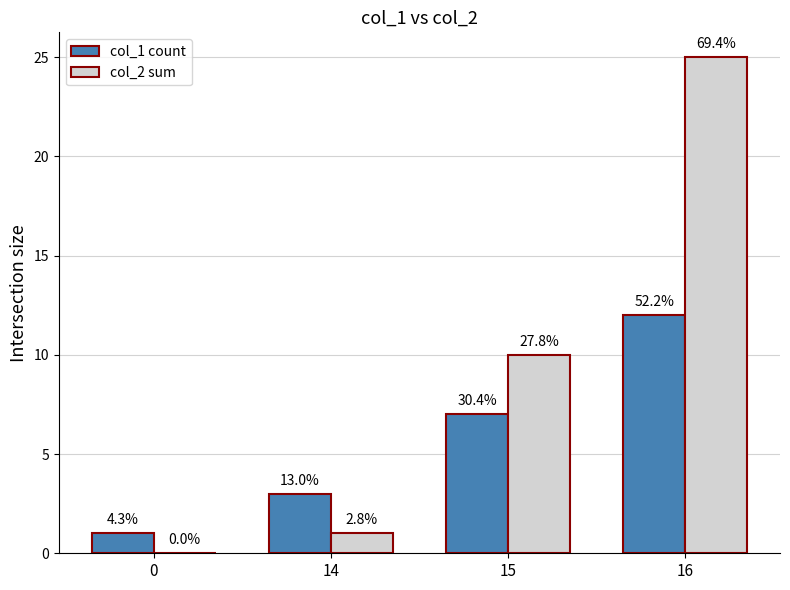

What are all the series names shown in the legend?

col_1 count, col_2 sum